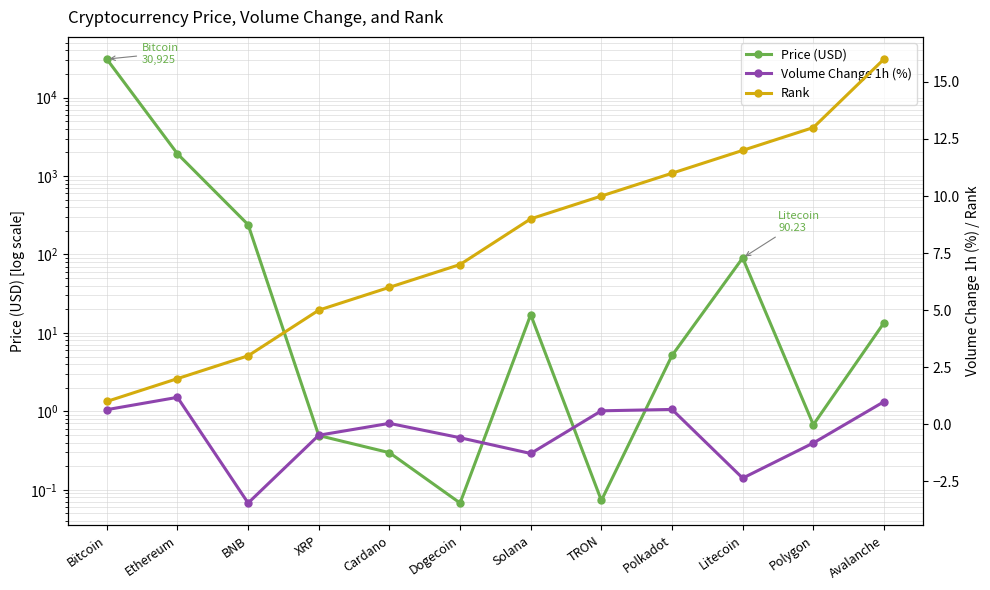

What is the maximum value for Rank?

16.0